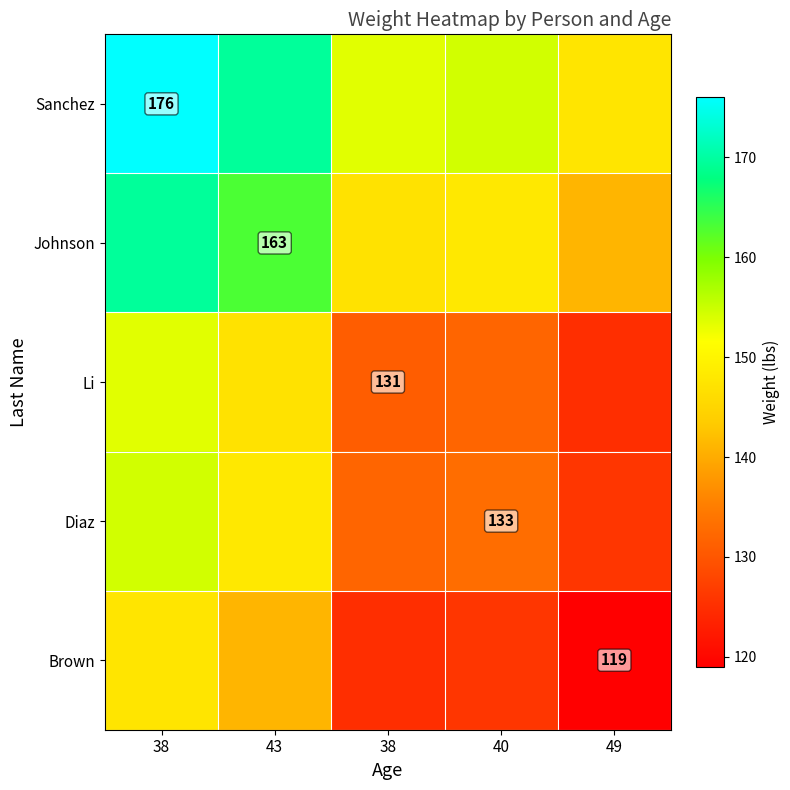

Which label corresponds to the smallest value in the chart?

49